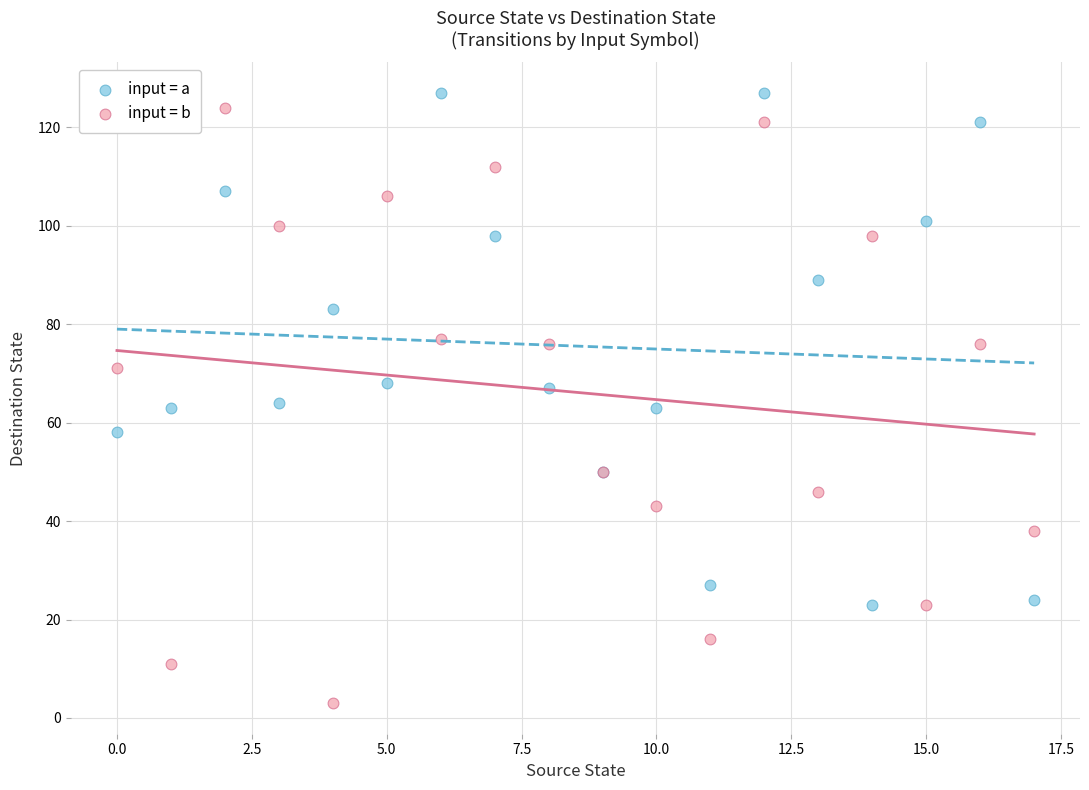

Which series contains the highest Y value?

input = a